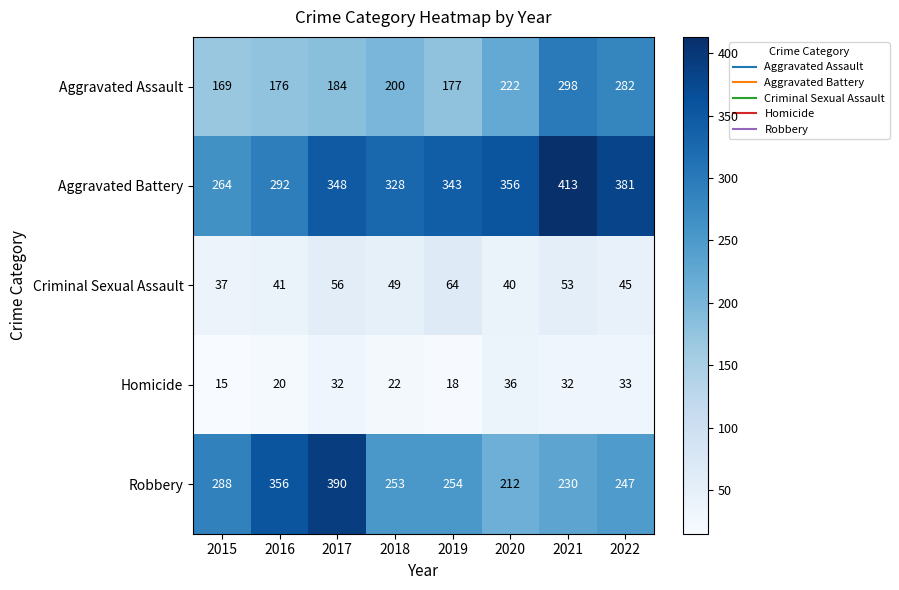

What is the smallest value displayed?

15